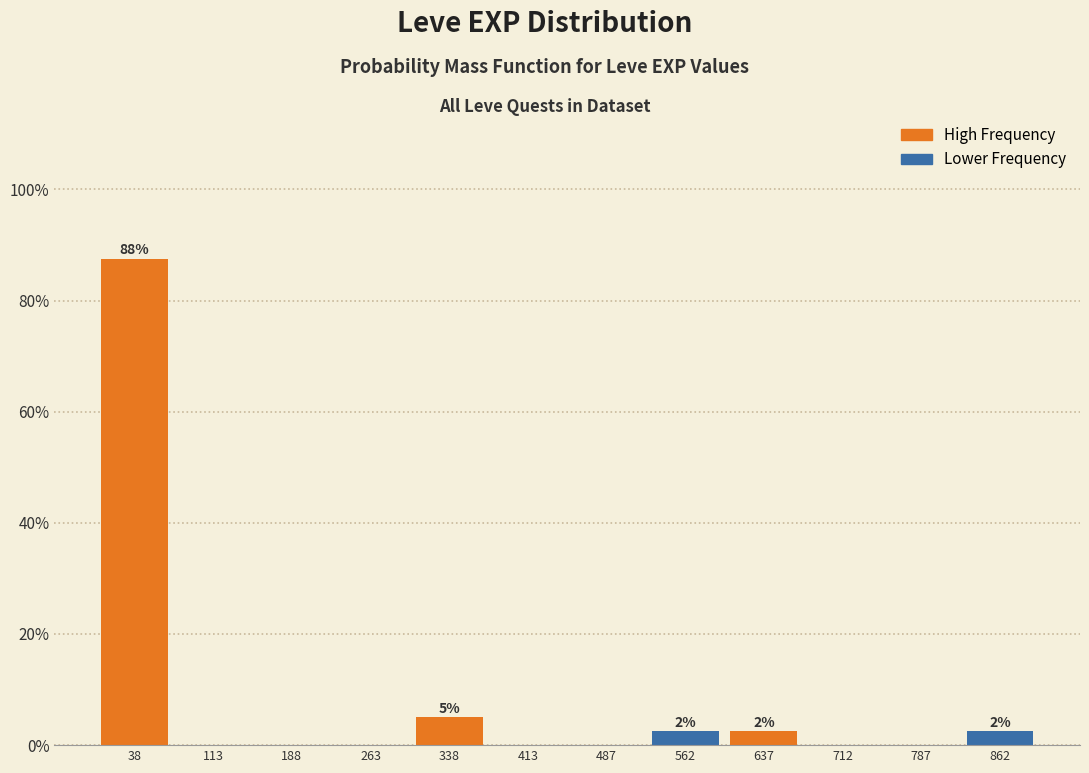

Over which range of the x-axis is the bar tallest?

0 to 80